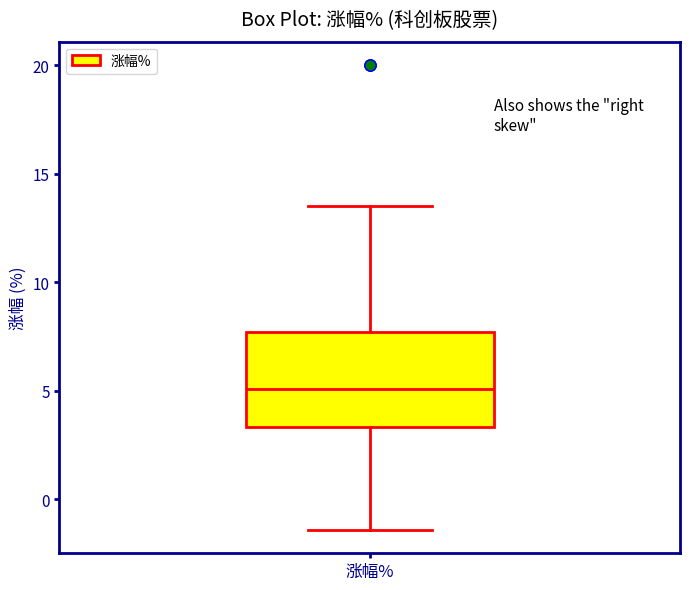

Read this box plot against the y-axis: the position of the median line, the range covered by the box, and the ends of both whiskers. The values are not printed on the chart, so give them approximately, as read against the axis.

median 5.0, box 3.5 to 7.5, whiskers -1.5 to 13.5